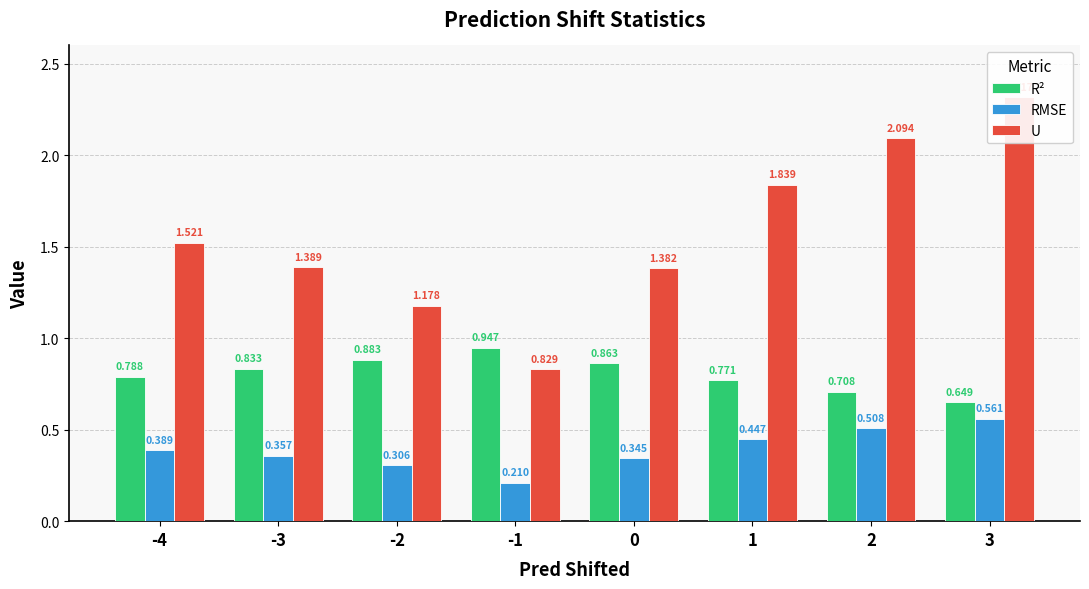

Rank the series by their maximum value, from lowest to highest.

RMSE, R², U